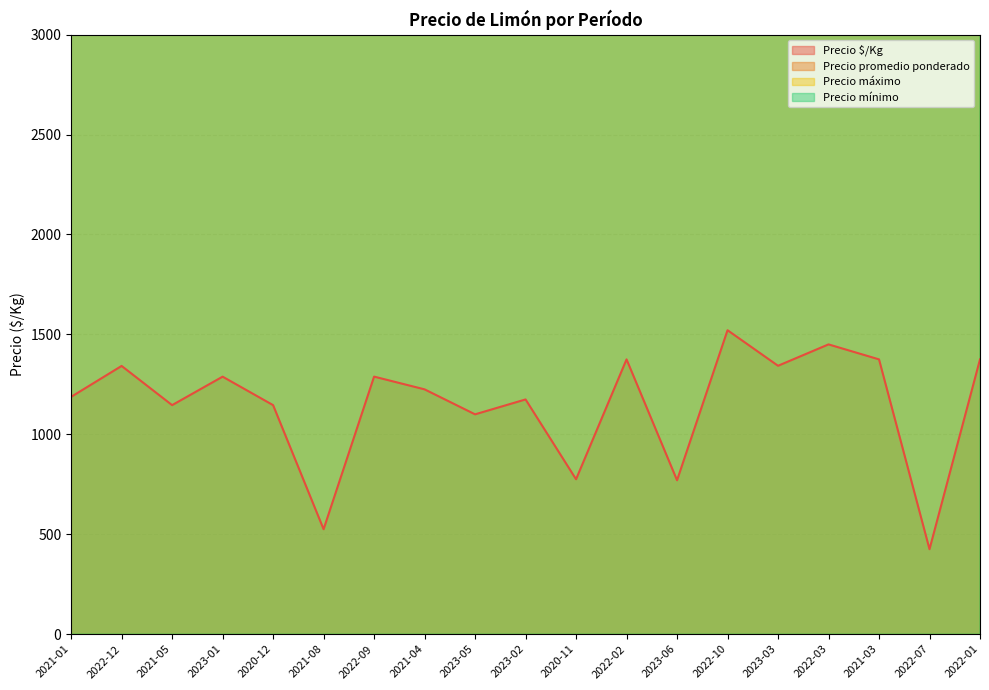

What is the sum of all Precio máximo values?

1078000